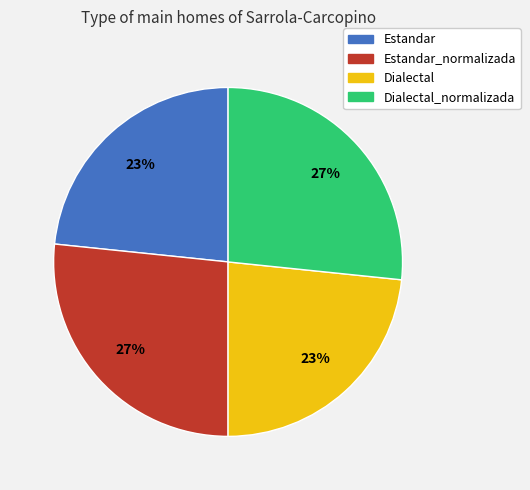

Combined, do Dialectal_normalizada and Estandar_normalizada account for over 50%?

Yes